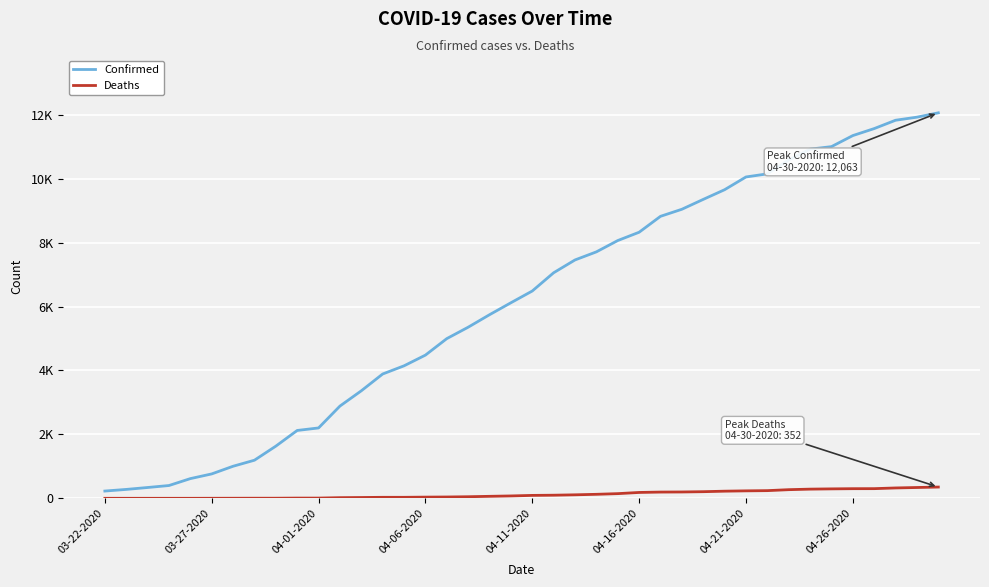

True or false: Confirmed and Deaths intersect in this chart.

False